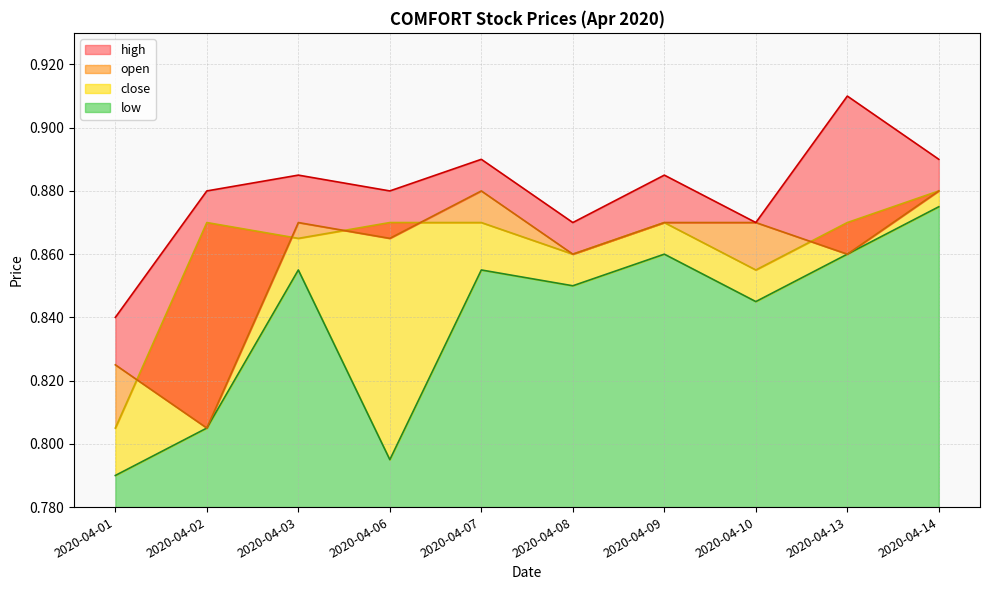

Reading left to right, list all the values displayed in this chart.

open: 2020-04-01=0.8	2020-04-02=0.8	2020-04-03=0.9	2020-04-06=0.9	2020-04-07=0.9	2020-04-08=0.9	2020-04-09=0.9	2020-04-10=0.9	2020-04-13=0.9	2020-04-14=0.9
high: 2020-04-01=0.8	2020-04-02=0.9	2020-04-03=0.9	2020-04-06=0.9	2020-04-07=0.9	2020-04-08=0.9	2020-04-09=0.9	2020-04-10=0.9	2020-04-13=0.9	2020-04-14=0.9
low: 2020-04-01=0.8	2020-04-02=0.8	2020-04-03=0.9	2020-04-06=0.8	2020-04-07=0.9	2020-04-08=0.8	2020-04-09=0.9	2020-04-10=0.8	2020-04-13=0.9	2020-04-14=0.9
close: 2020-04-01=0.8	2020-04-02=0.9	2020-04-03=0.9	2020-04-06=0.9	2020-04-07=0.9	2020-04-08=0.9	2020-04-09=0.9	2020-04-10=0.9	2020-04-13=0.9	2020-04-14=0.9